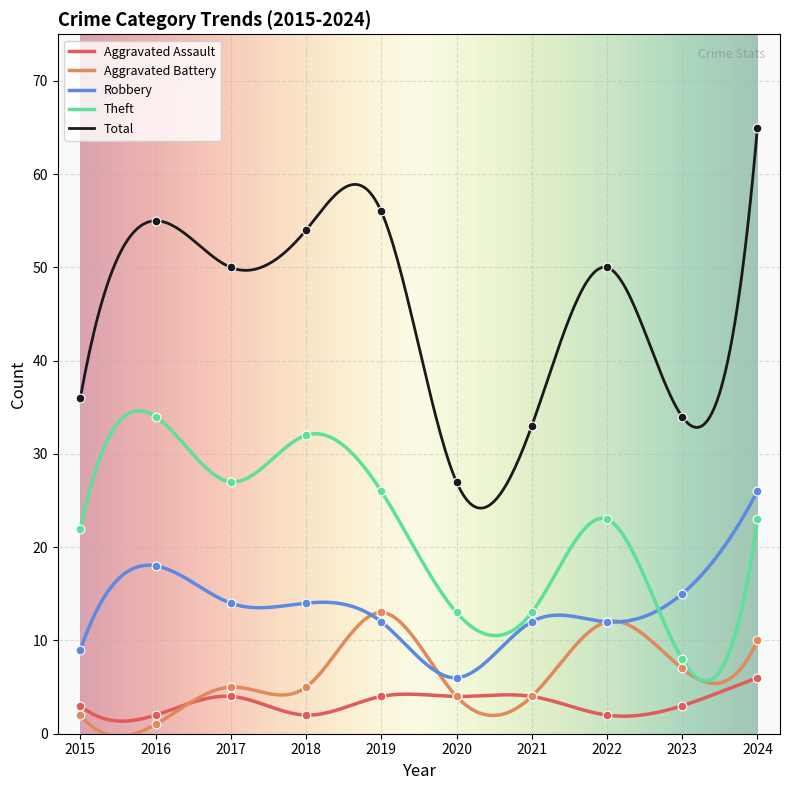

What is the total value across all series at 2018?

107